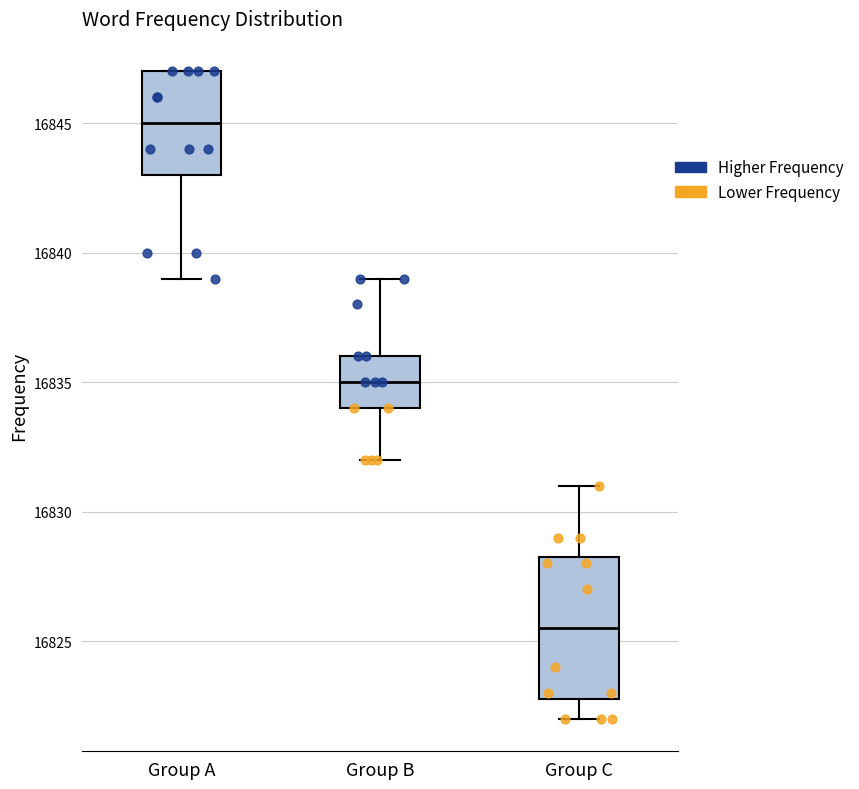

Where is the lower edge of the box for Group B on the y-axis? The values are not printed on the chart, so give them approximately, as read against the axis.

16834.0